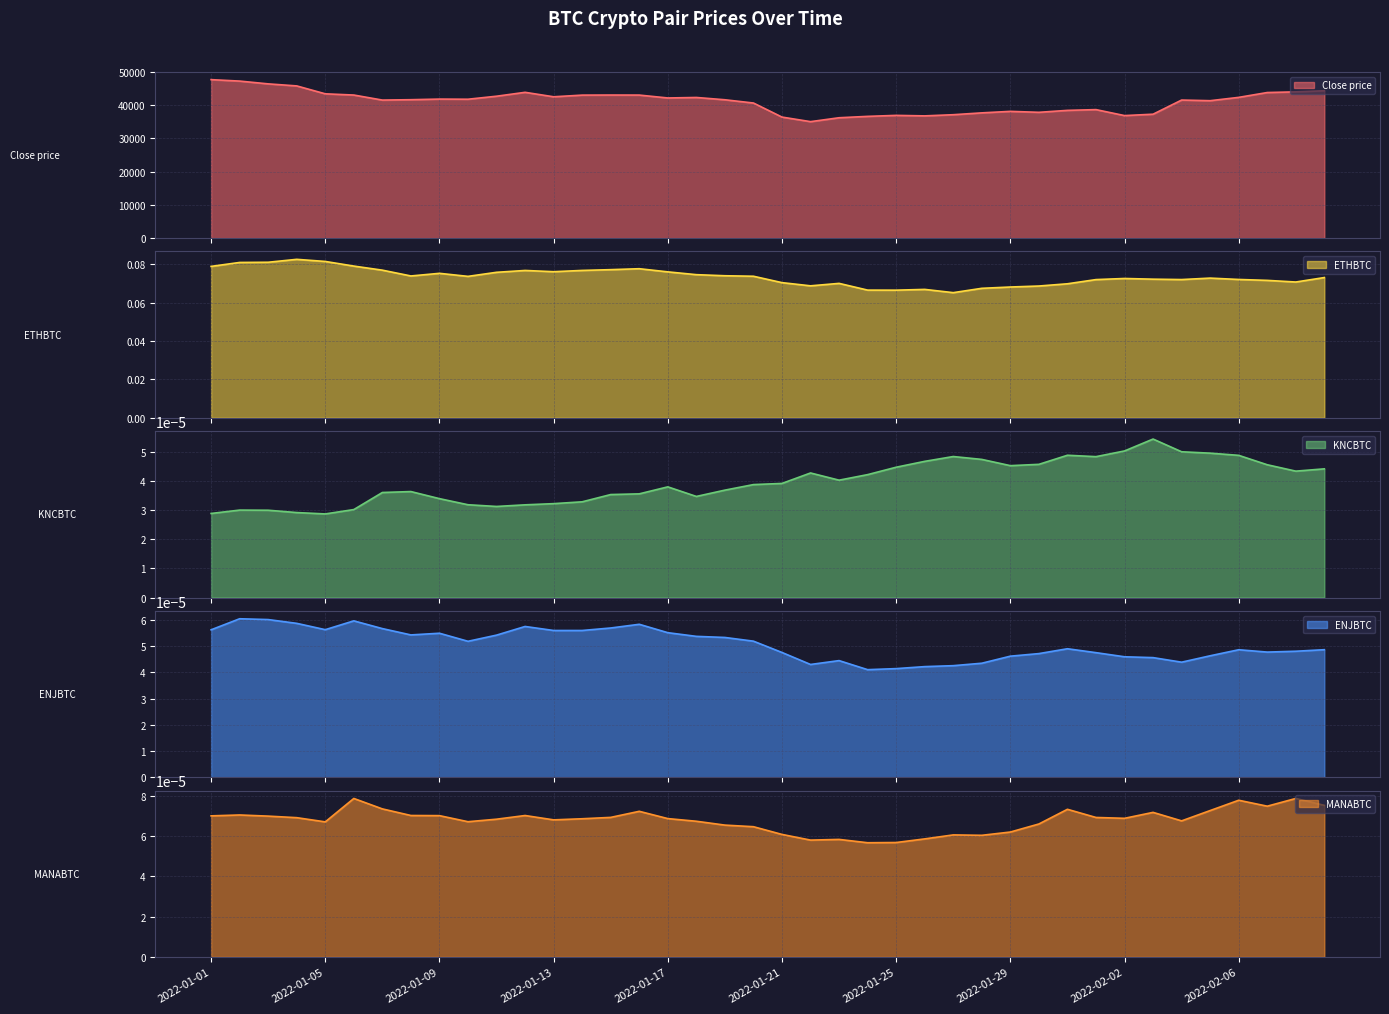

Does the chart have visible grid lines?

Yes